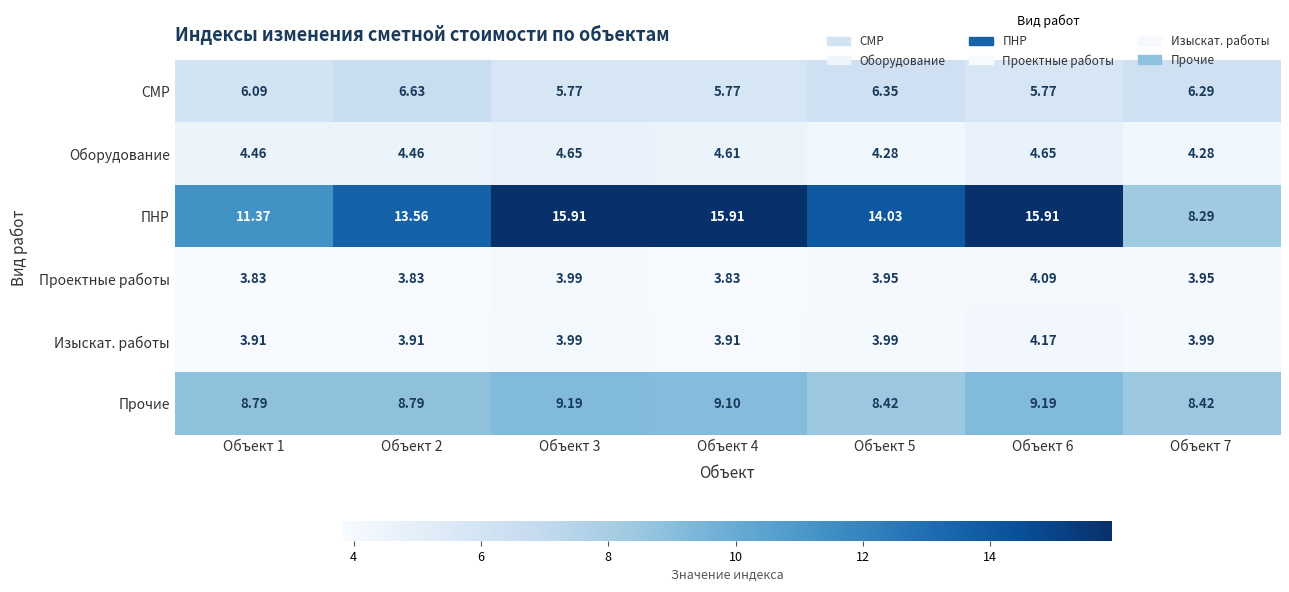

Between Объект 2 and Объект 3, which series saw the biggest shift?

ПНР